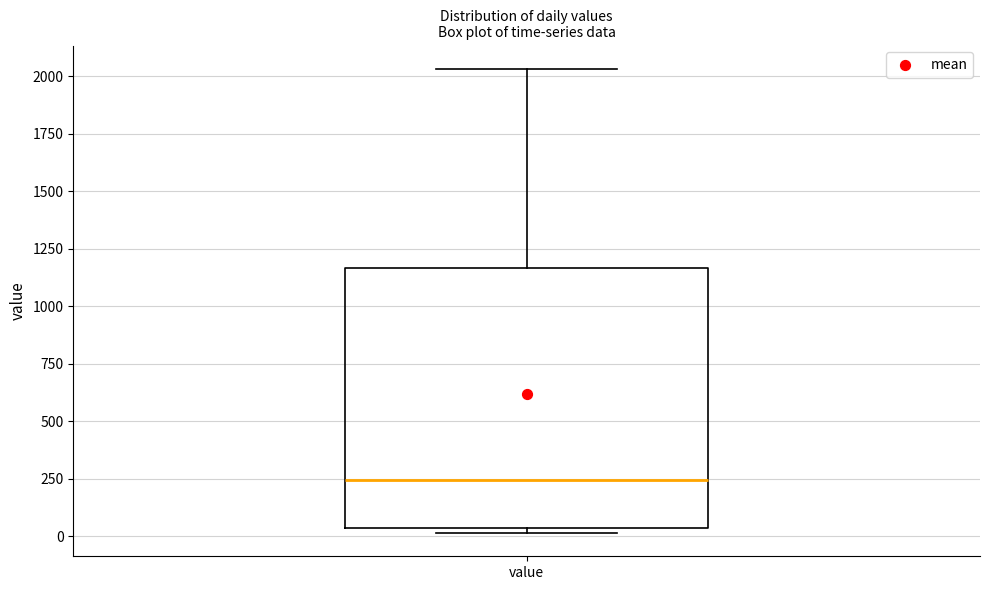

Read this box plot against the y-axis: the position of the median line, the range covered by the box, and the ends of both whiskers. The values are not printed on the chart, so give them approximately, as read against the axis.

median 250, box 50 to 1150, whiskers 0 to 2050